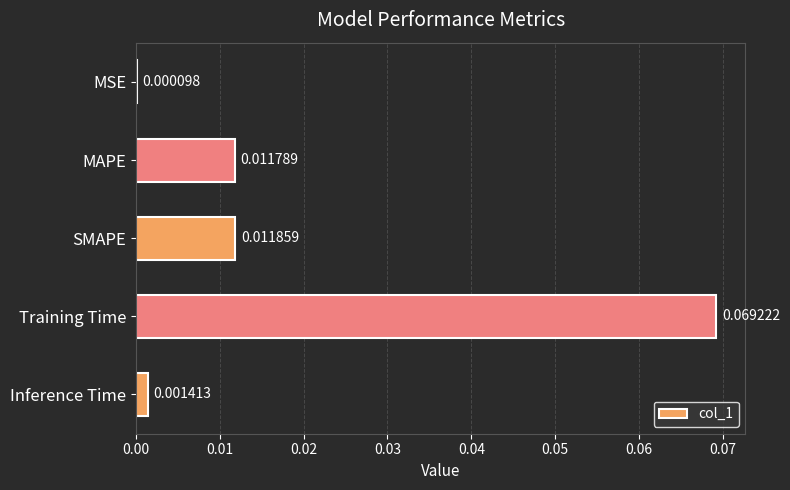

Which has a higher value, Training Time or MAPE?

Training Time